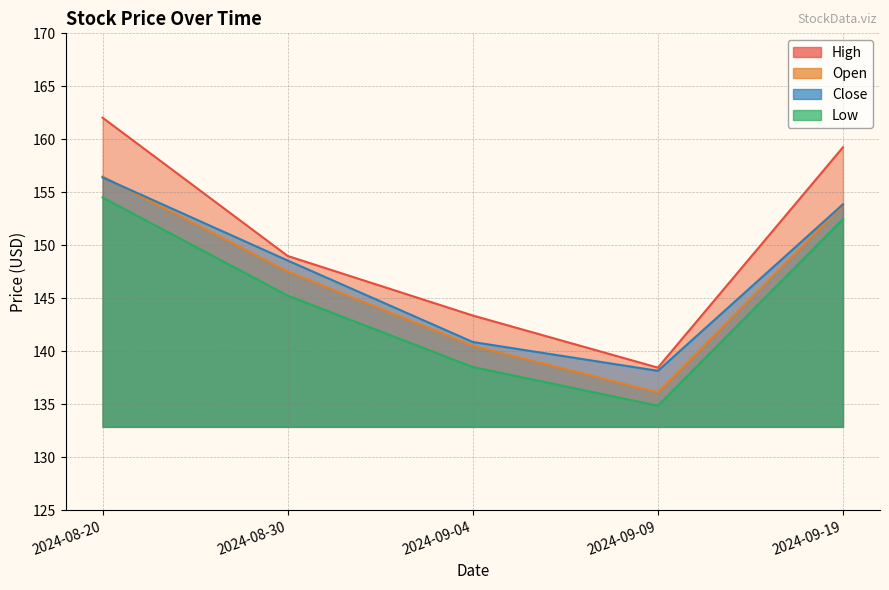

Reading left to right, extract all data points from this chart.

Open: 2024-08-20=156.5	2024-08-30=147.5	2024-09-04=140.5	2024-09-09=136.1	2024-09-19=153.8
High: 2024-08-20=162.0	2024-08-30=149.0	2024-09-04=143.4	2024-09-09=138.4	2024-09-19=159.2
Low: 2024-08-20=154.5	2024-08-30=145.2	2024-09-04=138.5	2024-09-09=134.9	2024-09-19=152.5
Close: 2024-08-20=156.4	2024-08-30=148.6	2024-09-04=140.9	2024-09-09=138.1	2024-09-19=153.9